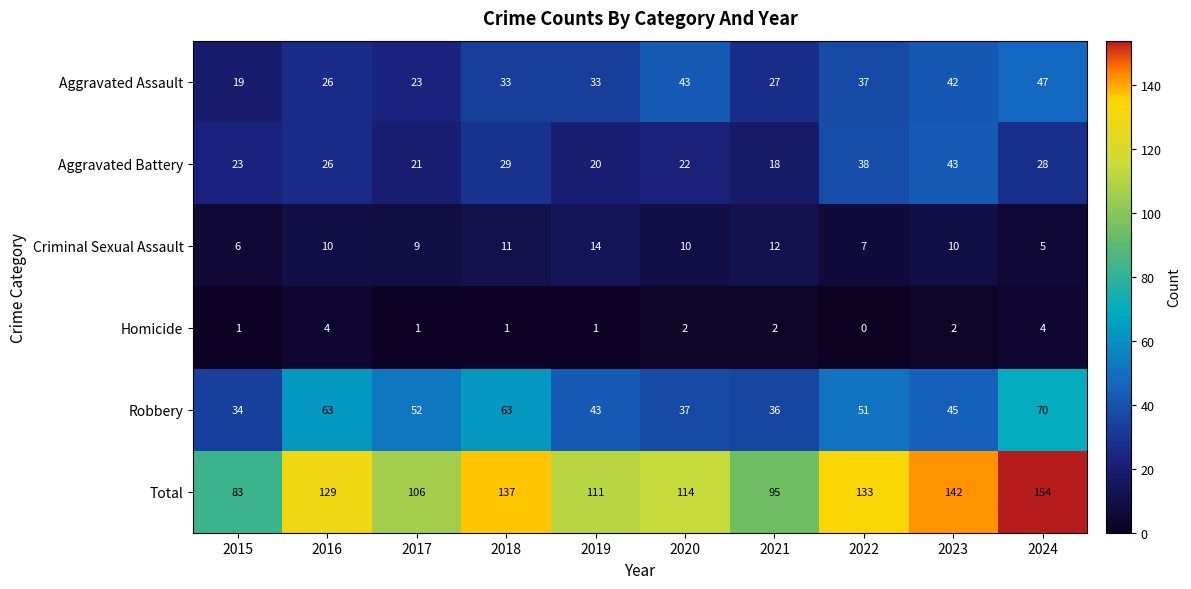

Which series has the largest total across all categories?

Total